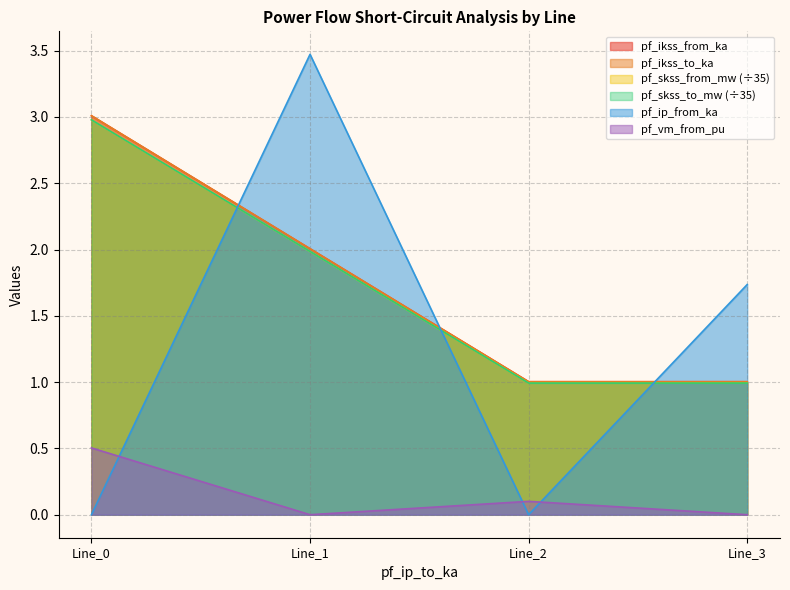

Count the number of data series in this chart.

6